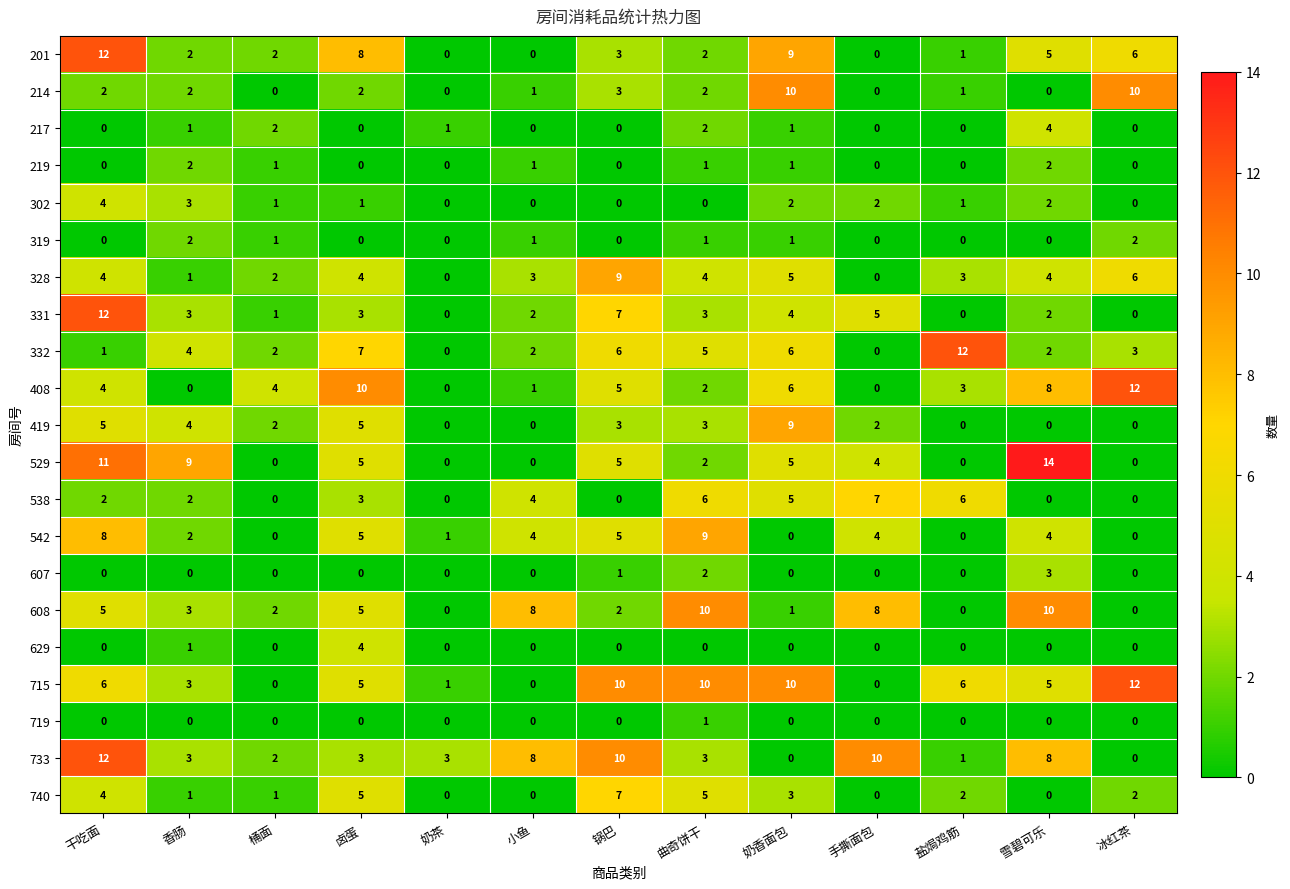

What is the difference between the maximum and minimum values in the 302 series?

4